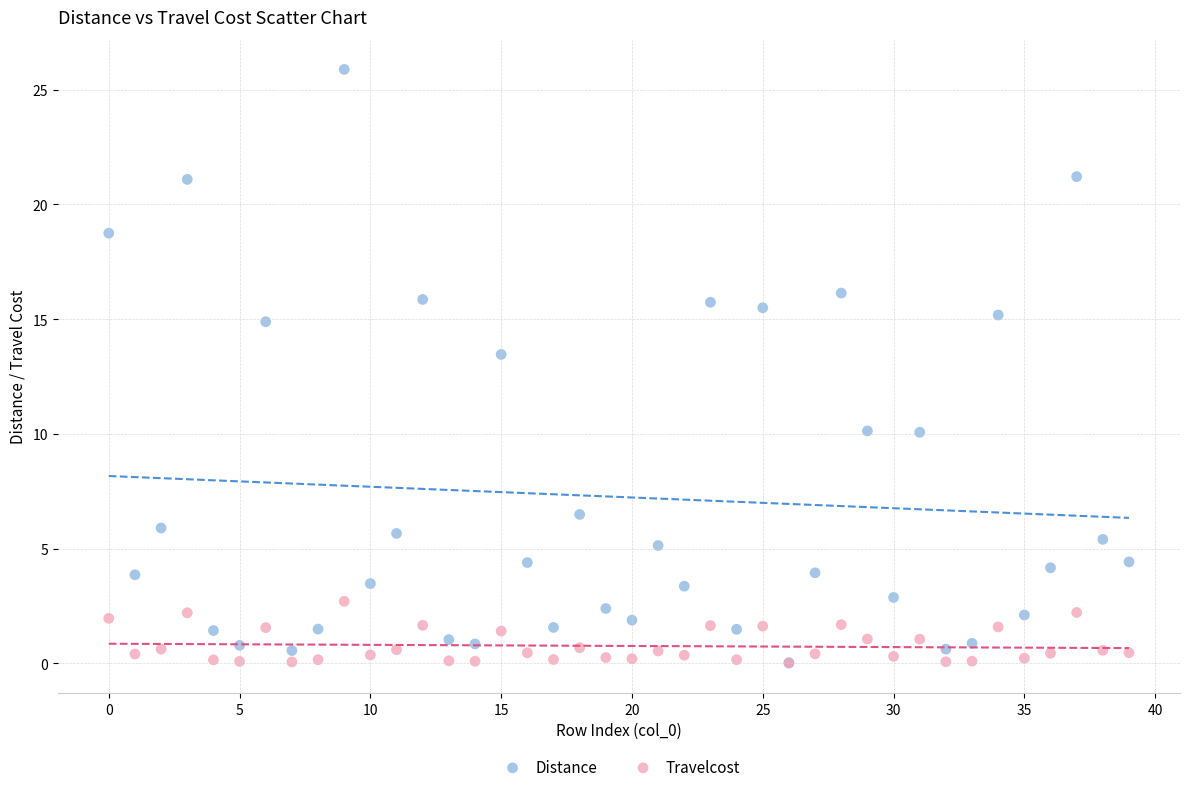

In the Distance series, what Y value is closest to 12?

13.5